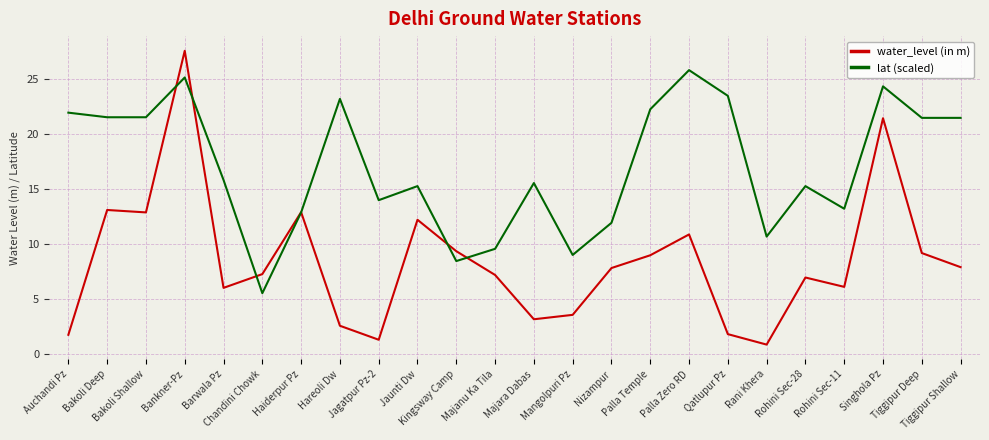

What is the lowest value of the water_level (in m) series?

0.9